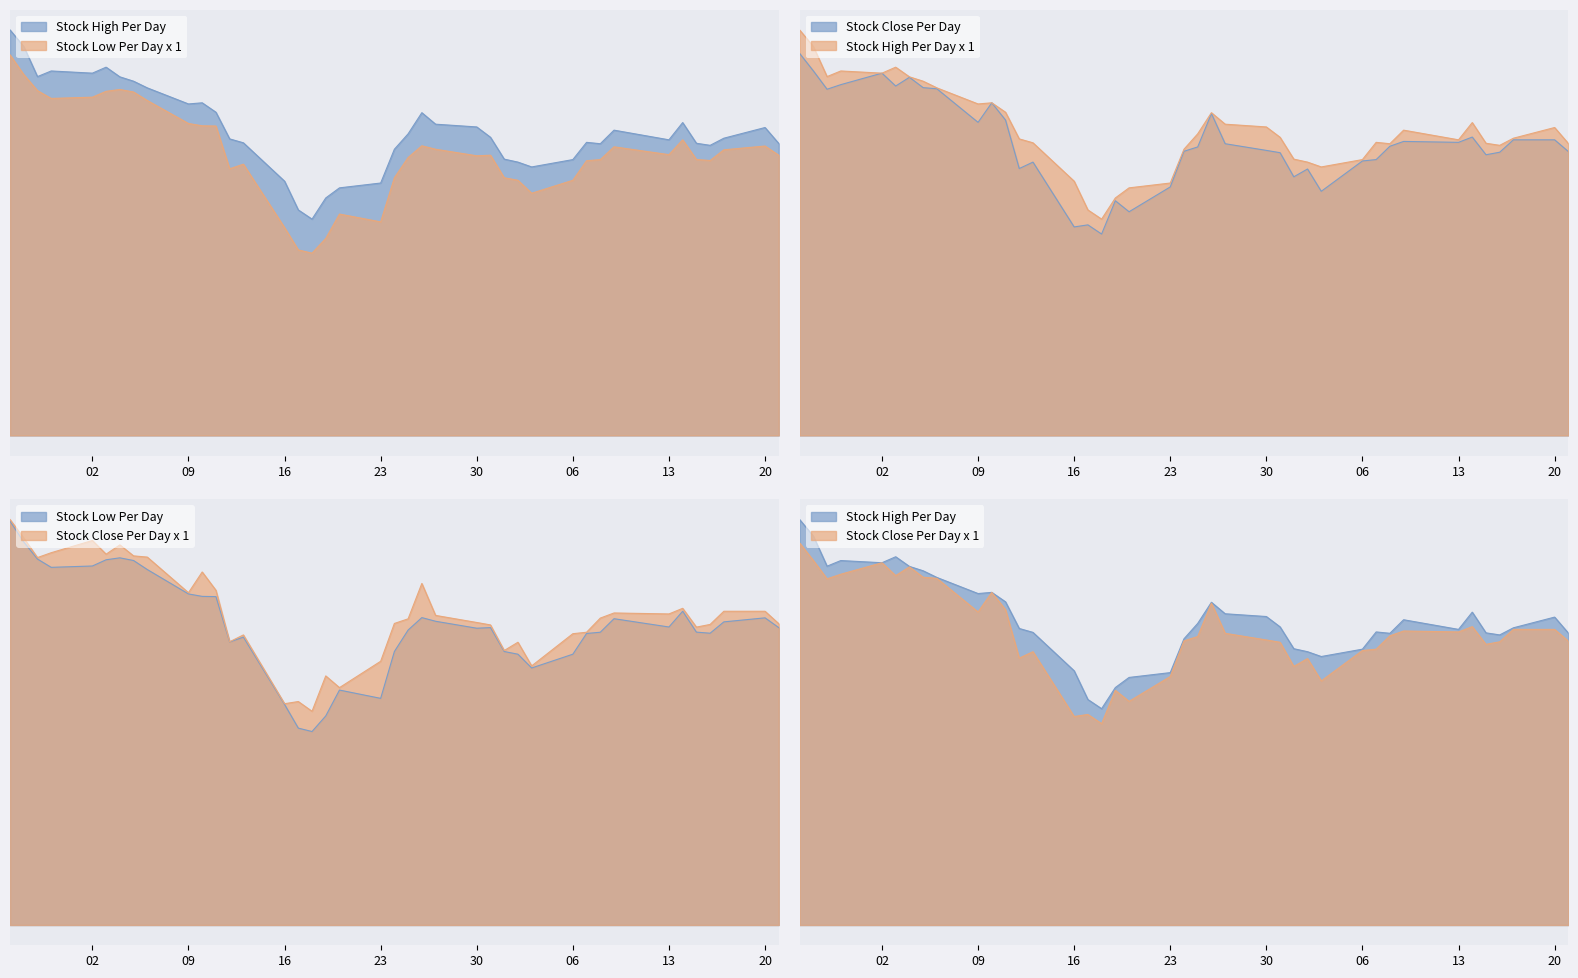

List the series in order of their peak value, lowest first.

Low, Close, High